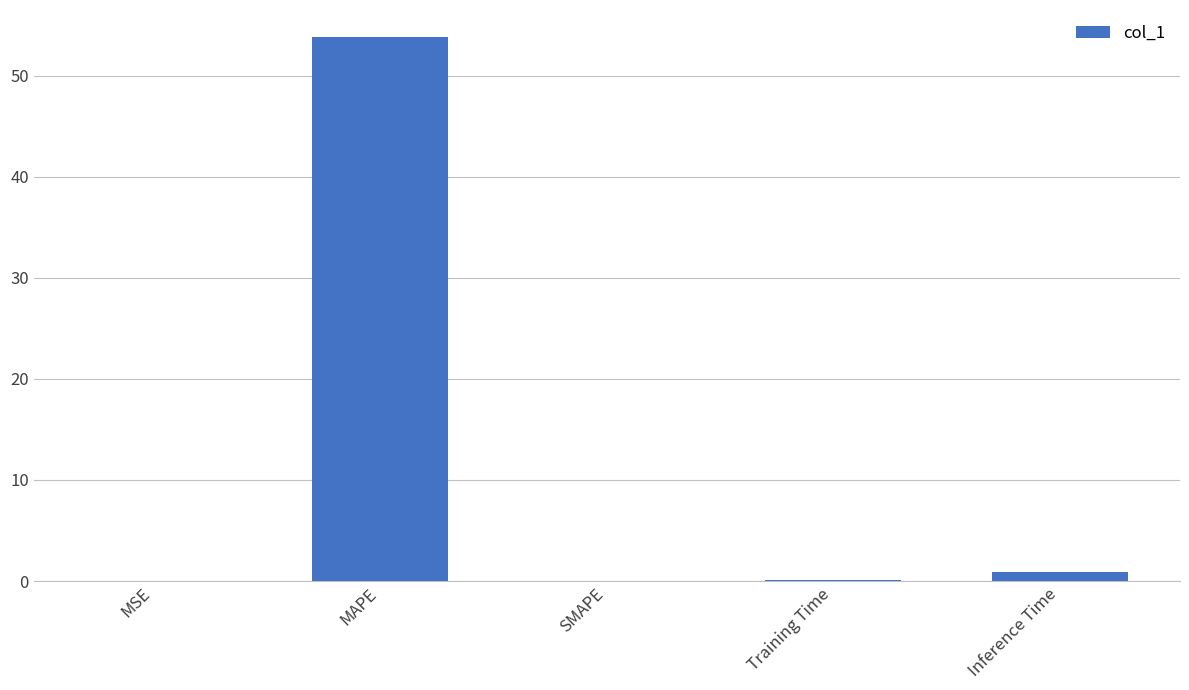

What is the change in value from SMAPE to Inference Time?

+0.9